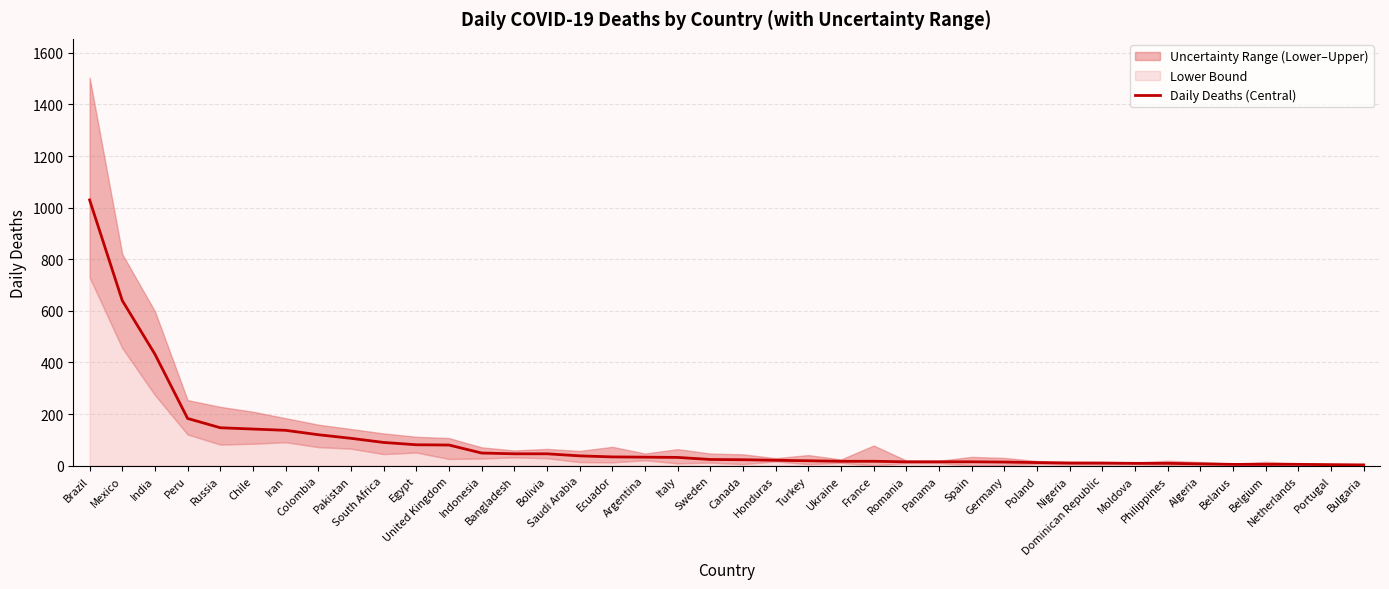

What is the difference between the second highest and second lowest values?

636